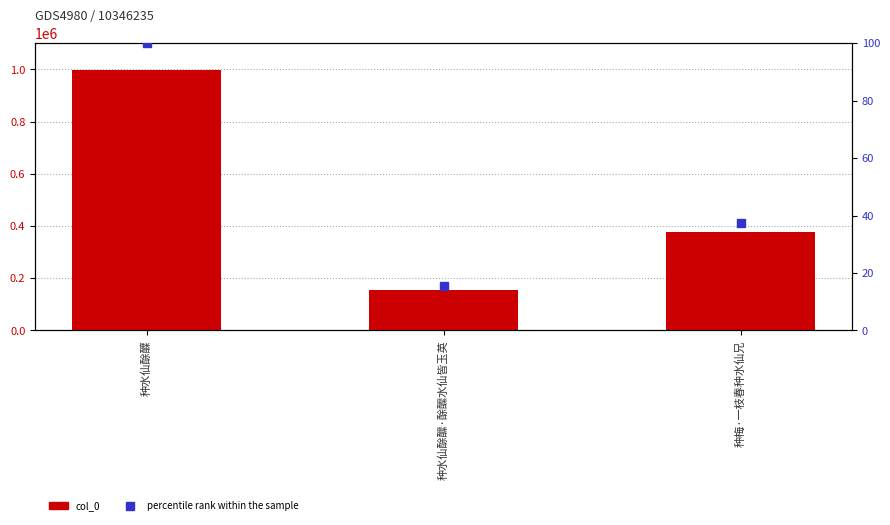

List the labels in order of col_0 value, largest first.

种水仙酴醾, 种梅·一枝春种水仙兄, 种水仙酴醿·酴醿水仙皆玉英